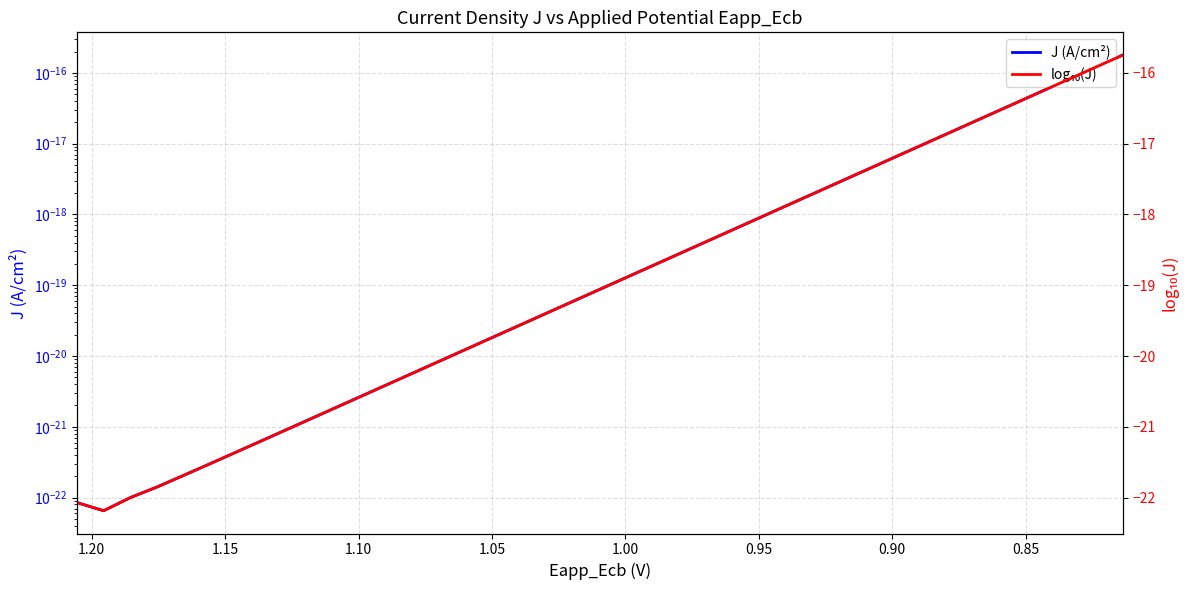

What is the value of the log₁₀(J) point at the 6th from the left?

-21.5